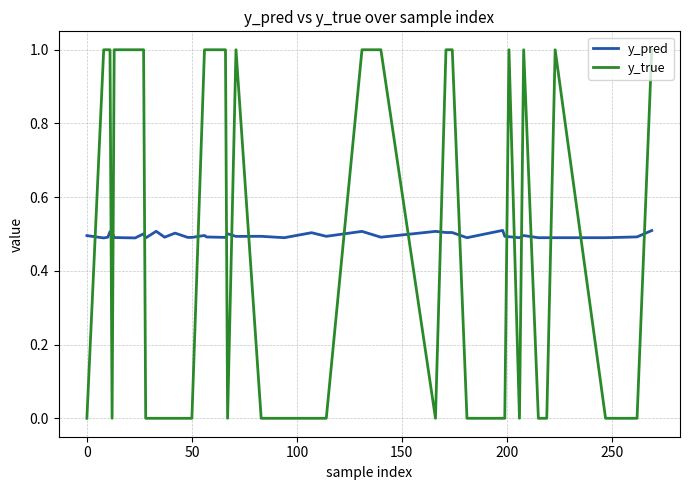

Which series has the largest total across all categories?

y_pred